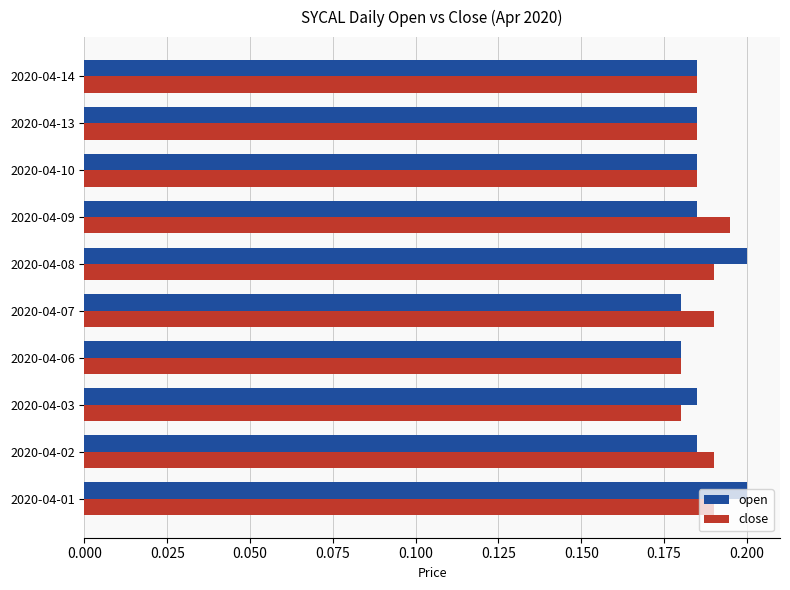

At how many categories does at least one series exceed 0?

10